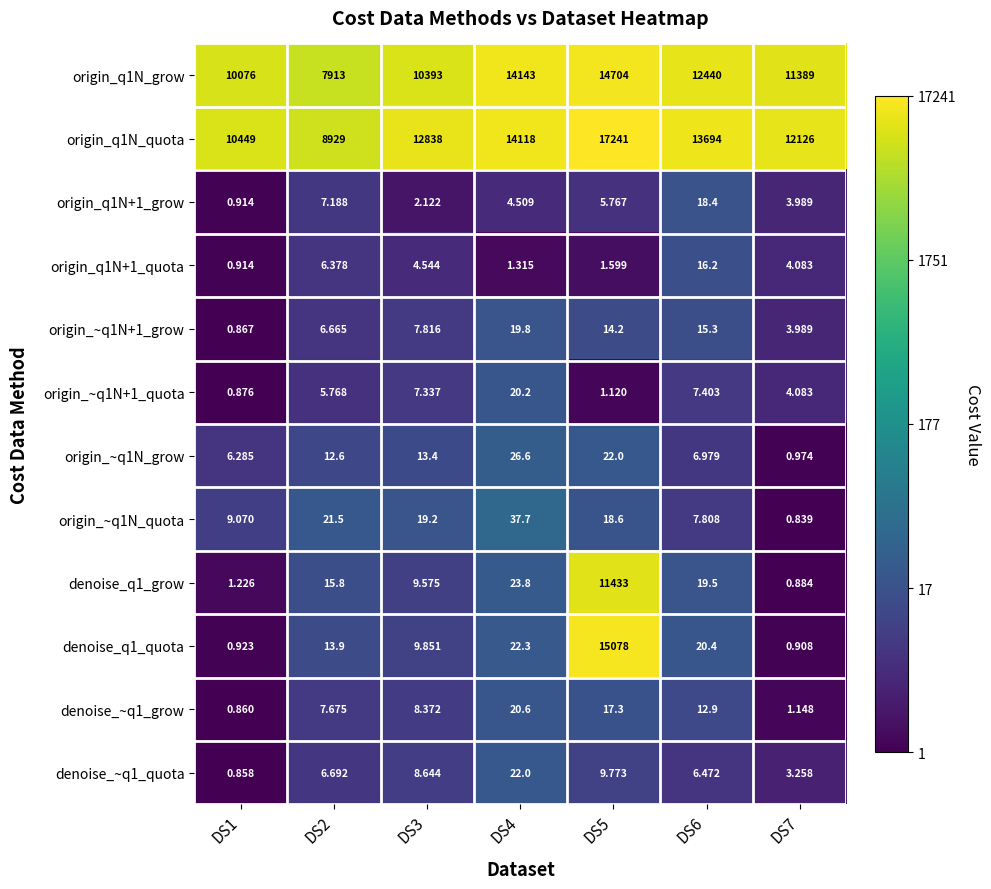

Which series changed the most between DS4 and DS6?

origin_q1N_grow